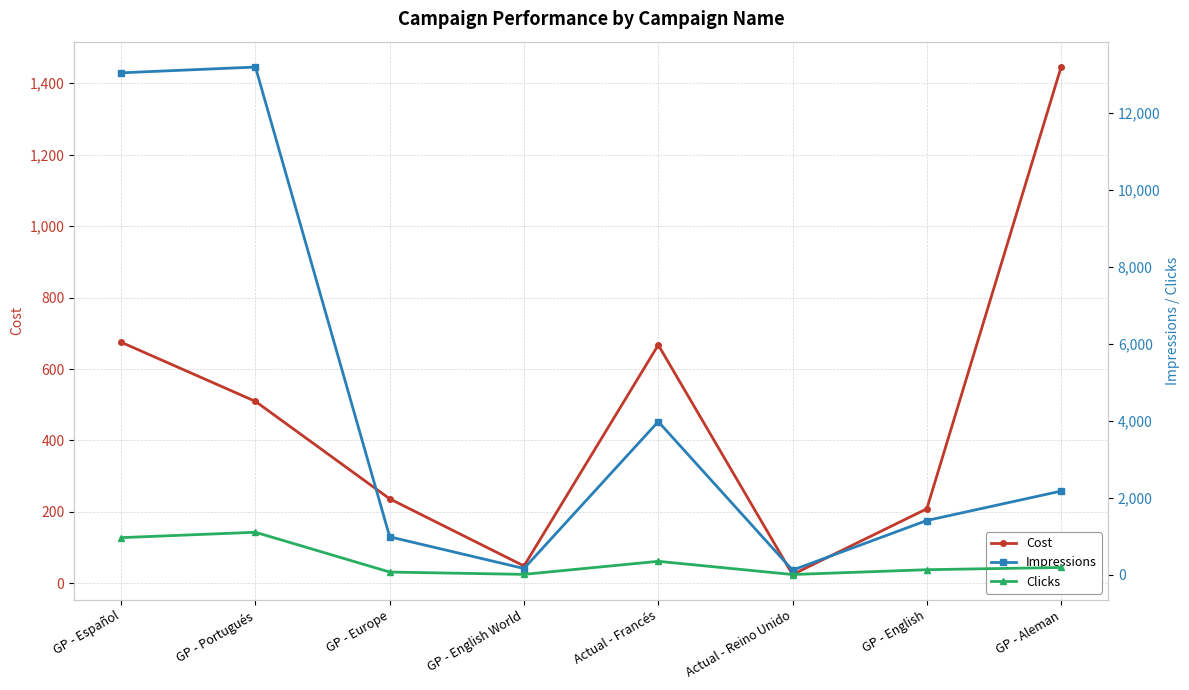

What is the difference between the maximum and minimum values in the Cost series?

1420.4